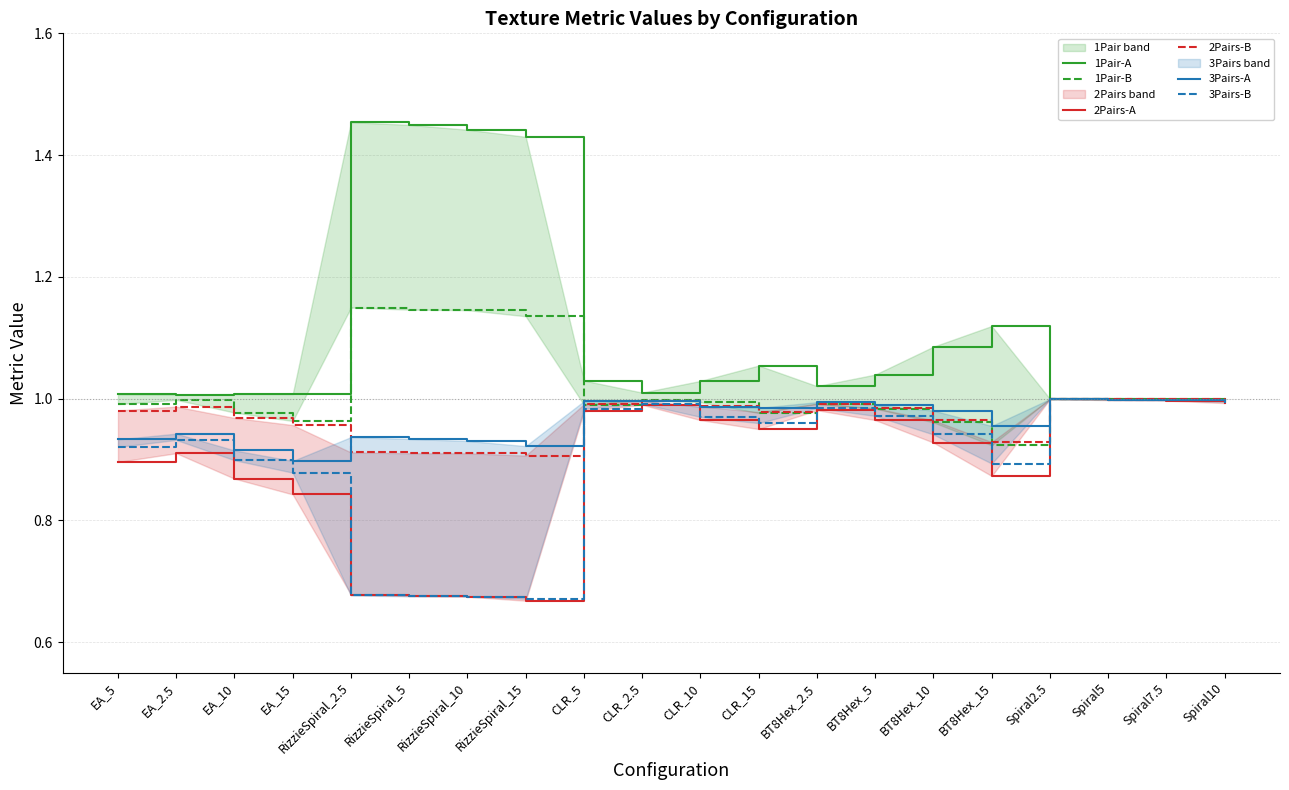

What is the value of the 2Pairs-A point at the 18th from the left?

1.0